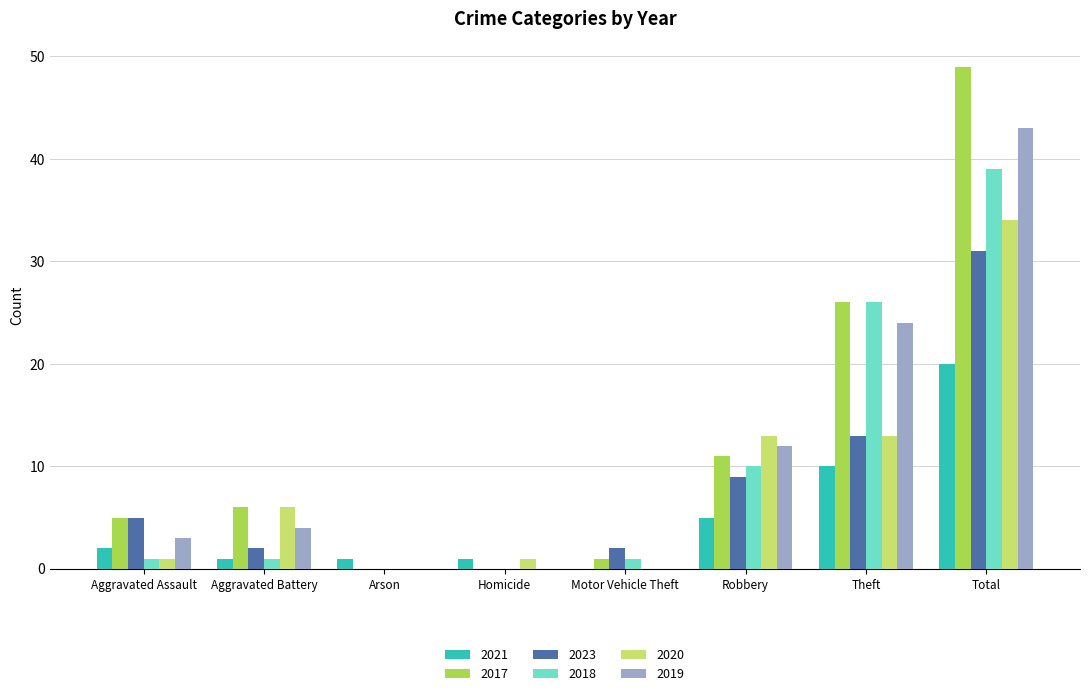

What is the sum of all 2021 values?

40